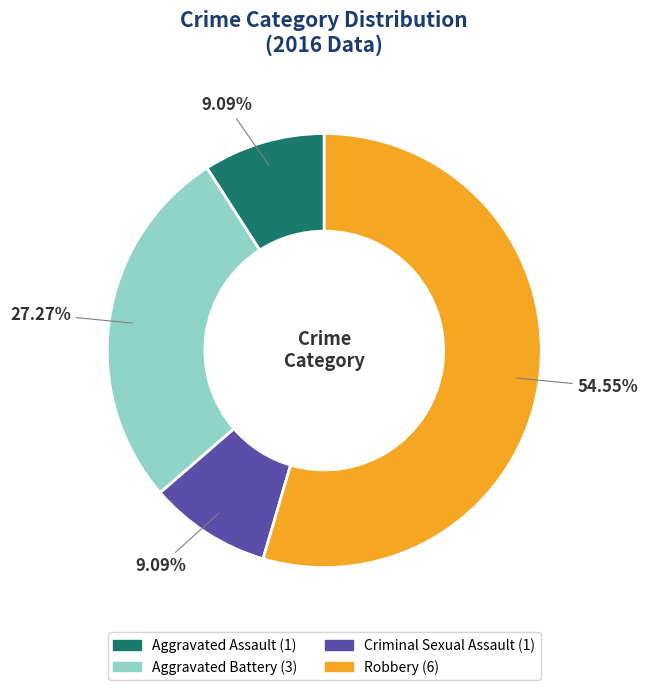

Approximately how many times larger is the value at Robbery compared to Aggravated Assault?

6.0